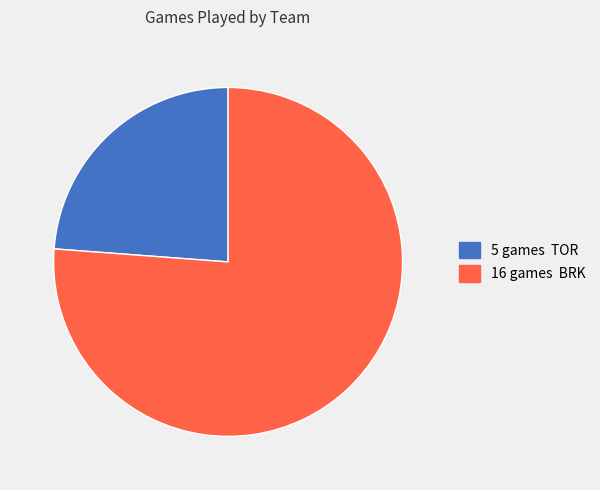

Is there any slice that represents more than half of the pie?

Yes